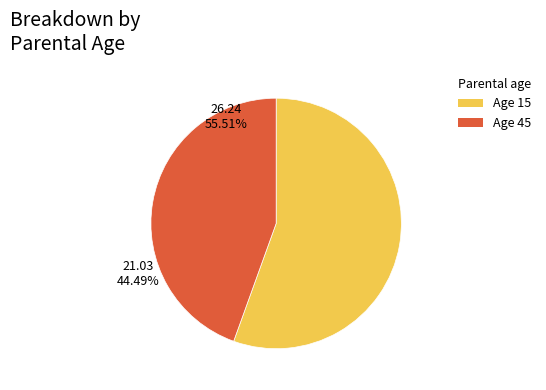

Which slice is the largest?

15